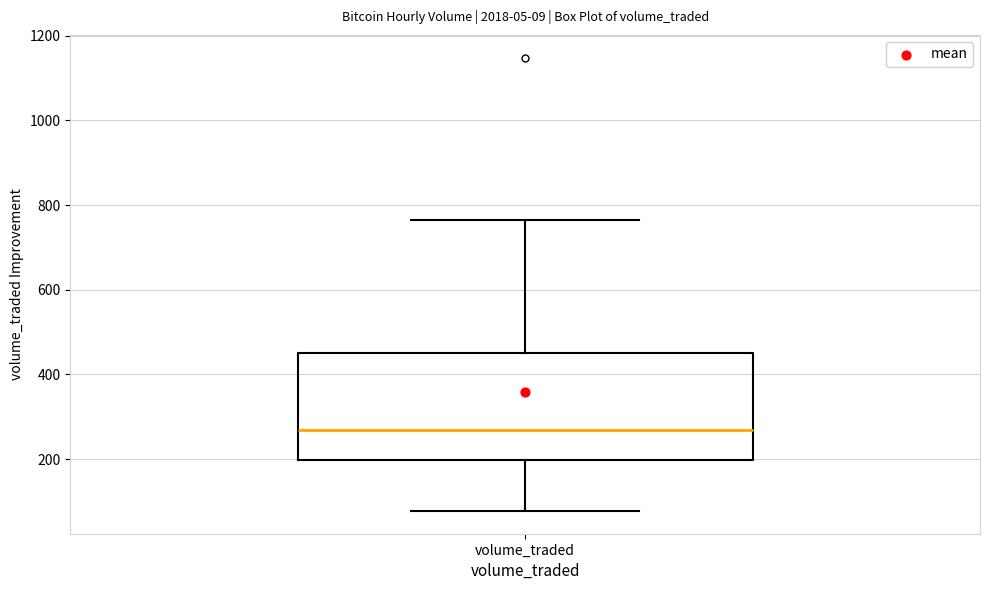

Read this box plot against the y-axis: the position of the median line, the range covered by the box, and the ends of both whiskers. The values are not printed on the chart, so give them approximately, as read against the axis.

median 260, box 200 to 440, whiskers 80 to 760